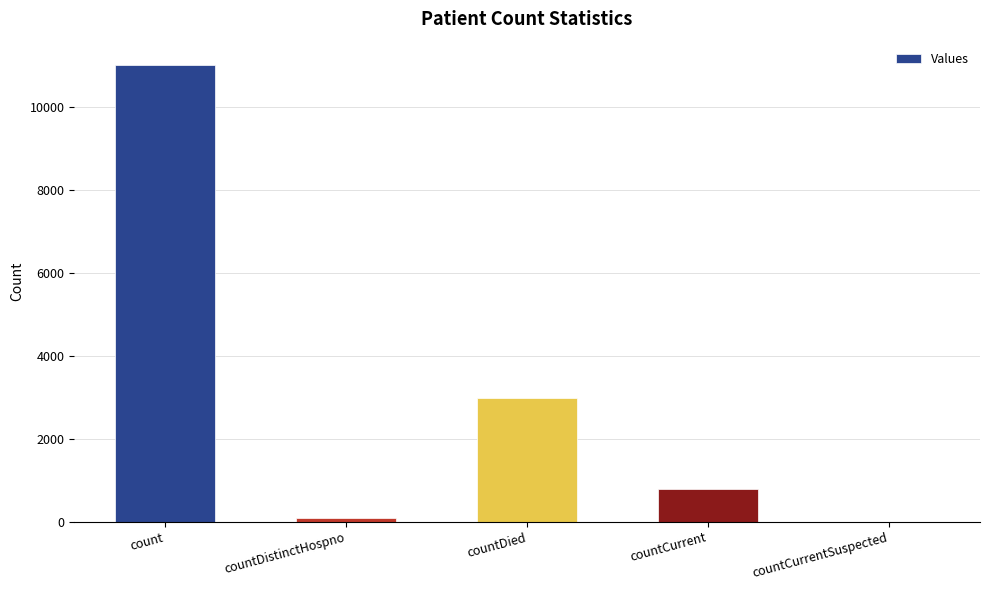

Is it true that the value at count is 11021?

True